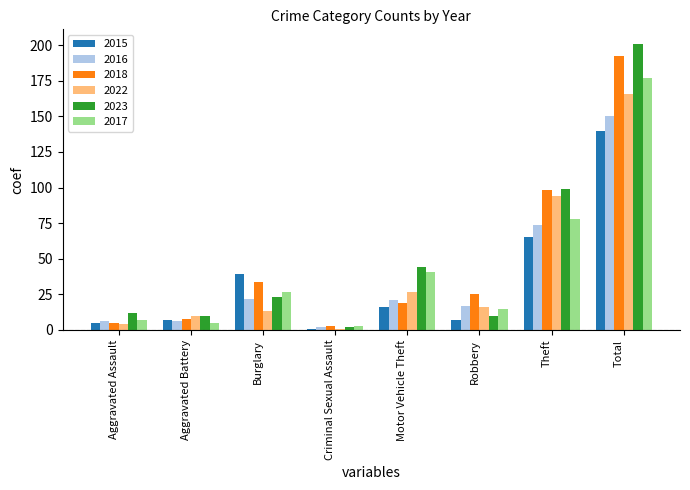

The 2017 series shows 78 at Theft. True or false?

True